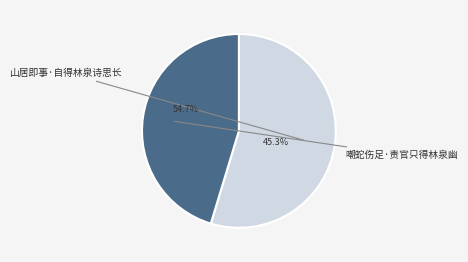

Rank the categories by value from lowest to highest.

嘲蛇伤足·责官只得林泉幽, 山居即事·自得林泉诗思长